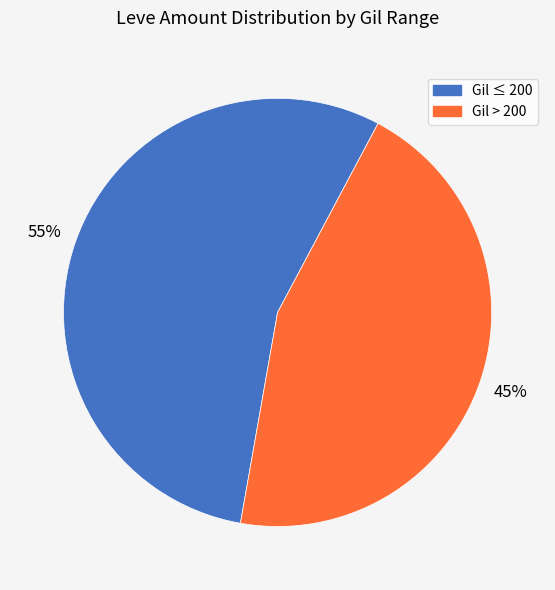

To the nearest percent, what is the difference between the largest and smallest slice percentages?

10%